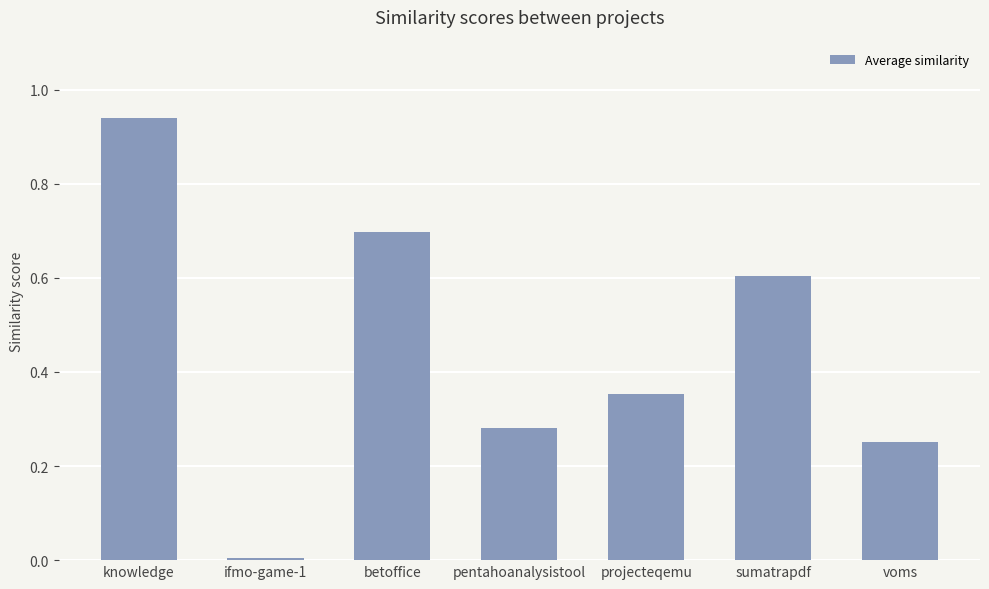

What is the label of the 1st bar from the left?

knowledge